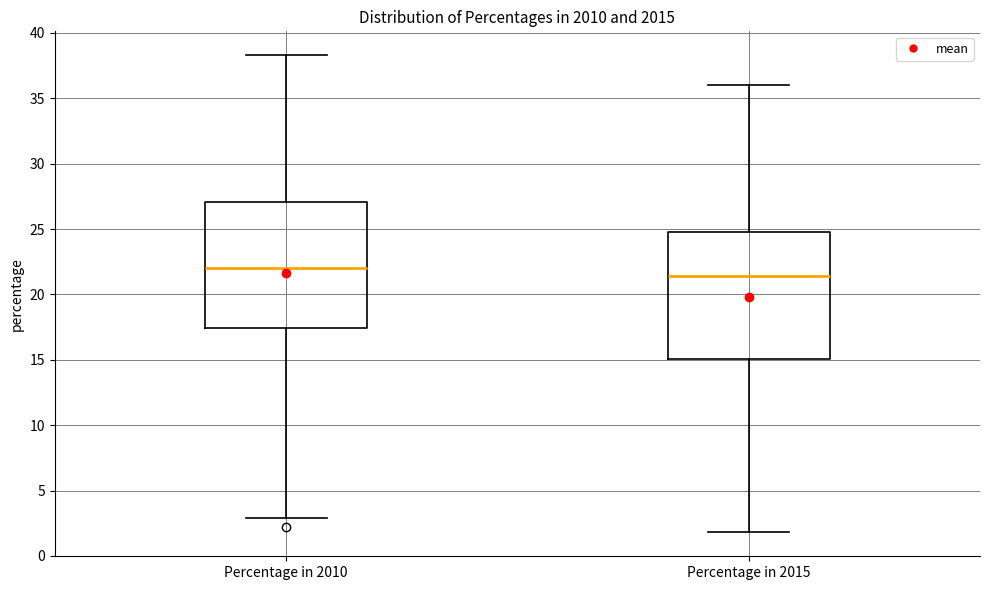

Which box has the highest median line?

Percentage in 2010